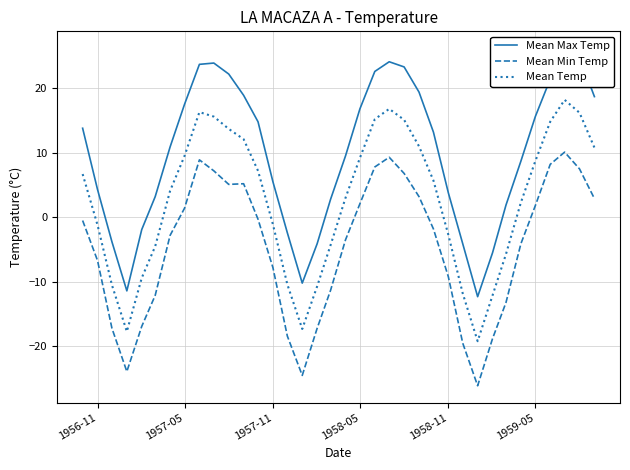

What is the value of the Mean Max Temp point at the 8th from the left?

17.5